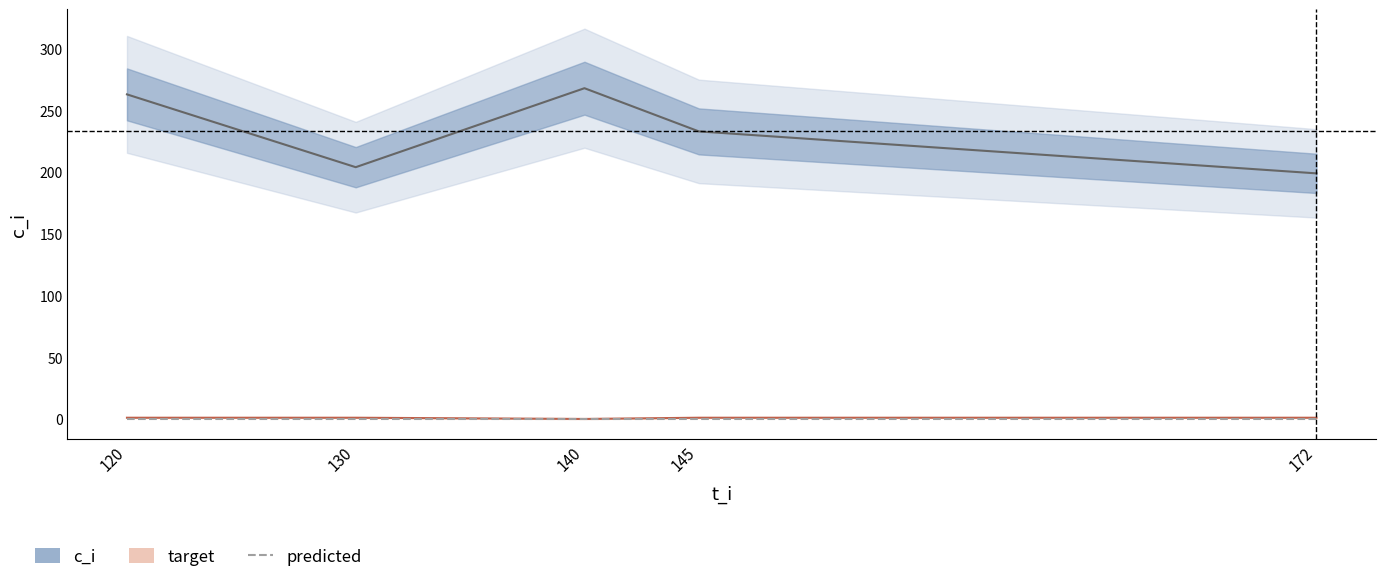

At how many categories does at least one series exceed 204?

3